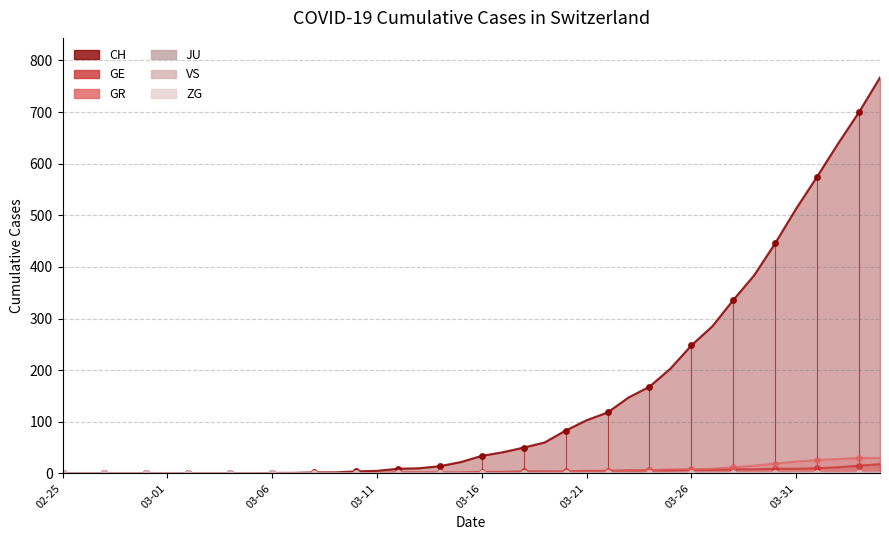

True or false: VS has more than 1 interior local peaks.

False